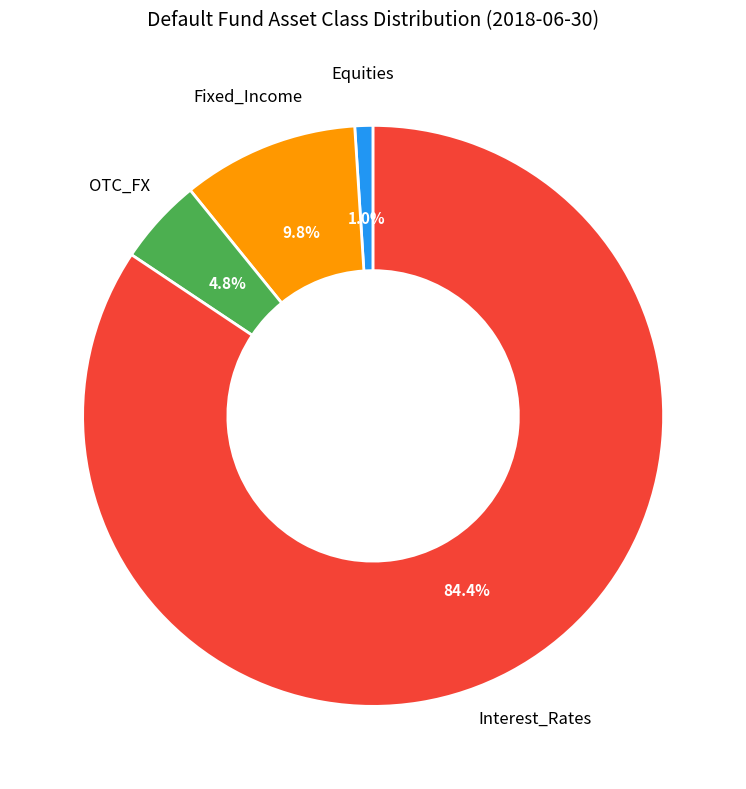

How many segments does this pie chart have?

4